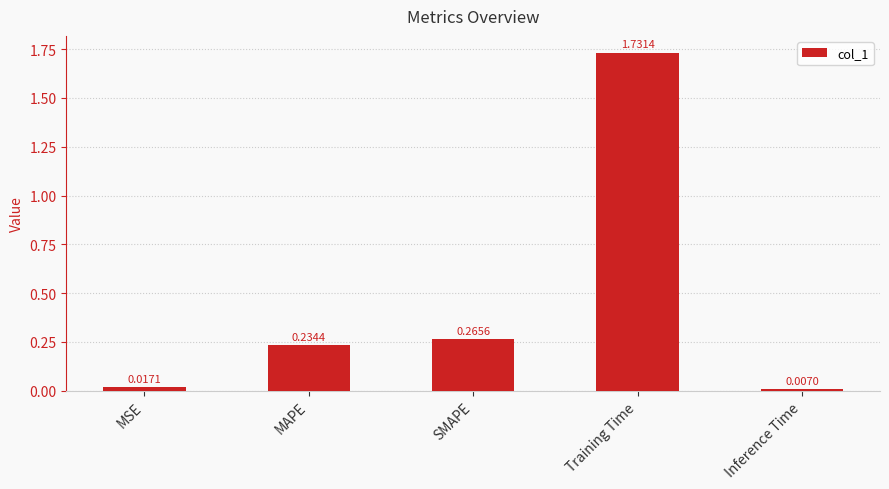

What is the label of the 5th bar from the left?

Inference Time